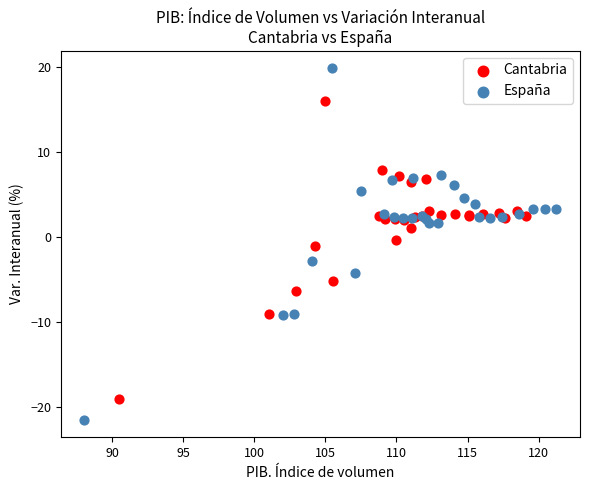

Which series reaches the maximum Y coordinate?

España